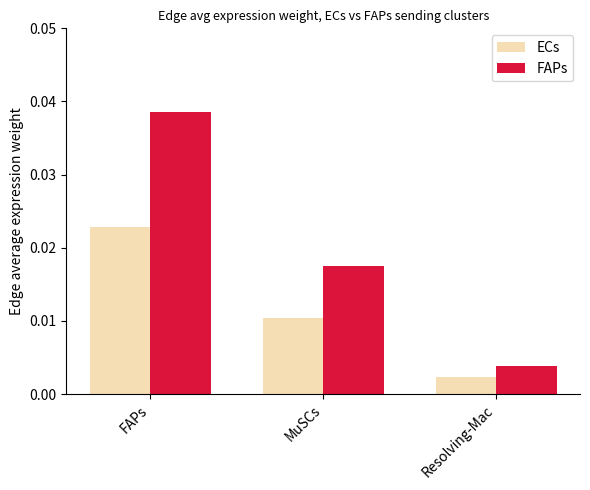

Which series has the largest range (max minus min)?

FAPs